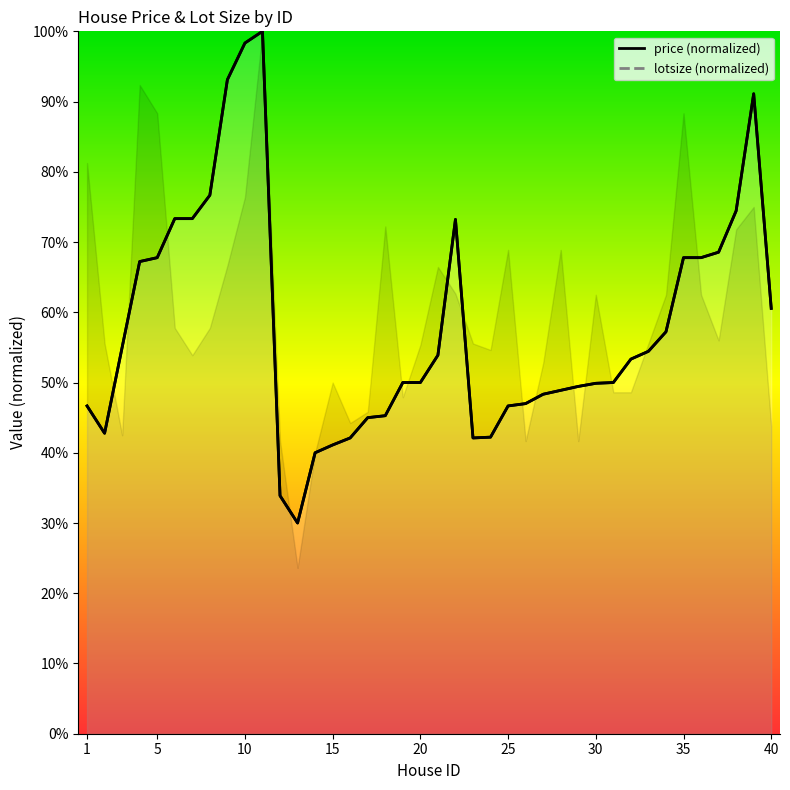

What is the difference between the maximum and minimum values?

70000.0